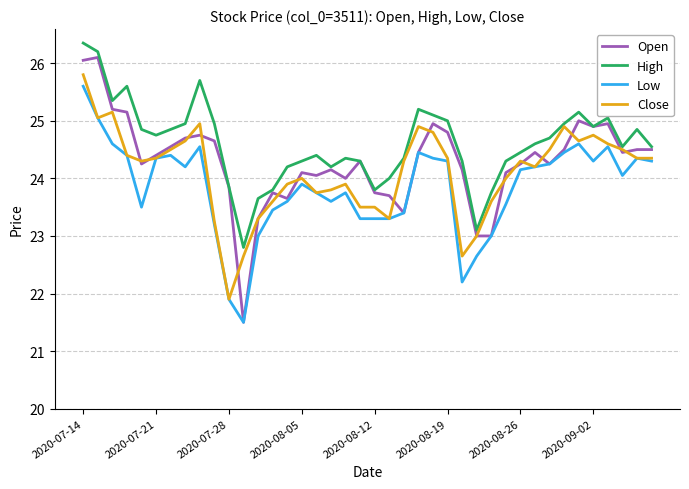

True or false: Low and High cross at least once.

False